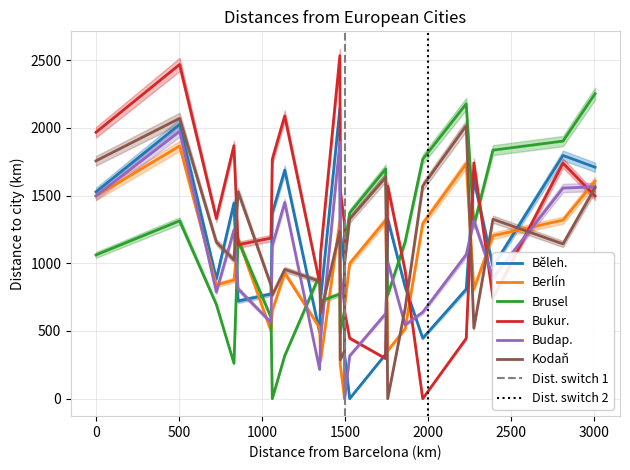

Reading left to right, extract all data points from this chart.

Běleh.: 1528	0	999	1372	447	316	1327	2145	1229	809	976	1688	2026	885	1710	773	1445	738	721	1797	329	1620	489	826
Berlín: 1497	999	0	651	1293	689	354	1315	254	1735	1204	929	1867	840	1607	501	876	280	1181	1319	1318	810	523	516
Brusel: 1062	1372	651	0	1769	1131	766	773	489	2178	1836	318	1314	696	2253	601	261	721	1171	1903	1697	1280	914	1159
Bukur.: 1968	447	1293	1769	0	639	1571	2534	1544	445	744	2088	2469	1331	1497	1186	1869	1076	1137	1740	296	1742	855	946
Budap.: 1498	316	689	1131	639	0	1011	1894	927	1064	894	1450	1975	788	1565	563	1247	443	811	1556	629	1316	216	545
Kodaň: 1757	1327	354	766	1571	1011	0	1238	287	2017	1326	955	2071	1157	1558	838	1025	633	1529	1143	1635	521	868	667